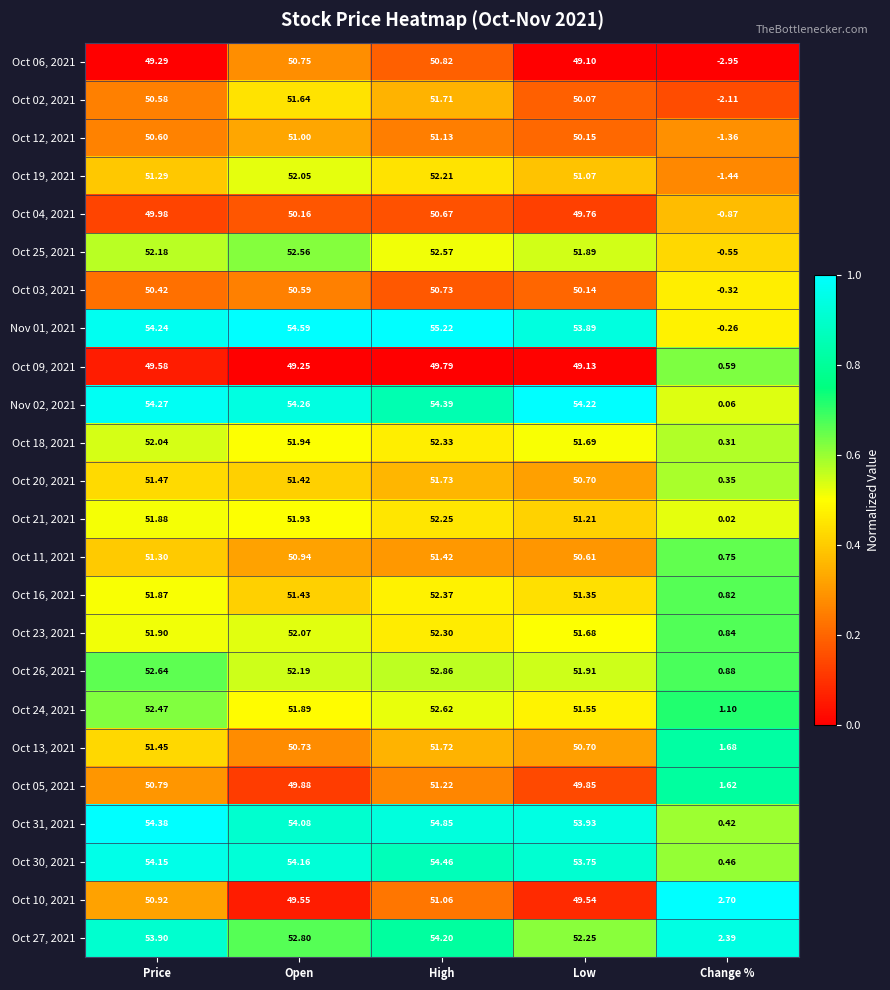

Rank the categories by Oct 21, 2021 value from lowest to highest.

Change %, Low, Price, Open, High